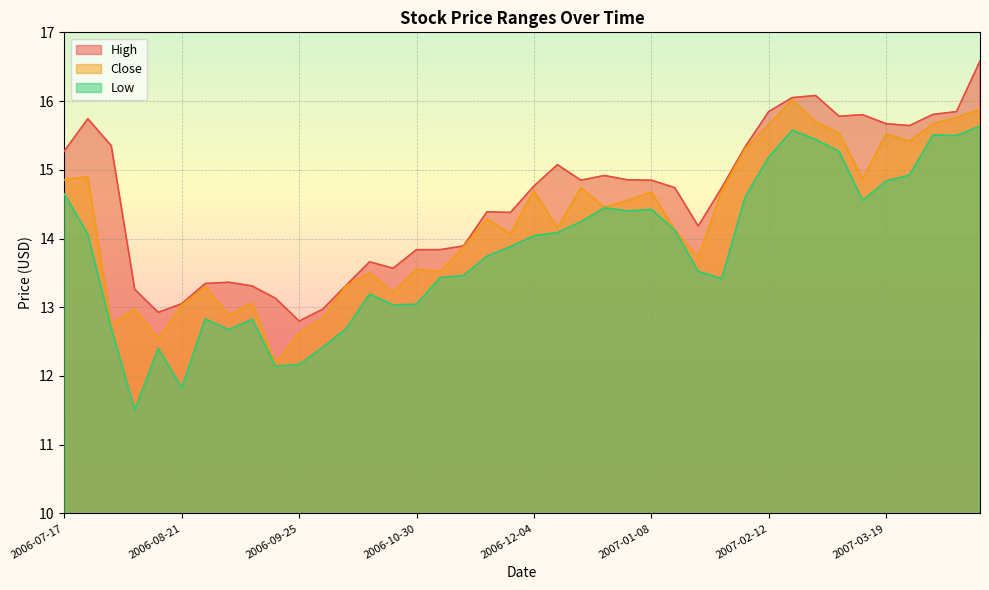

Between 2006-11-06 and 2006-12-11, which series saw the biggest shift?

High